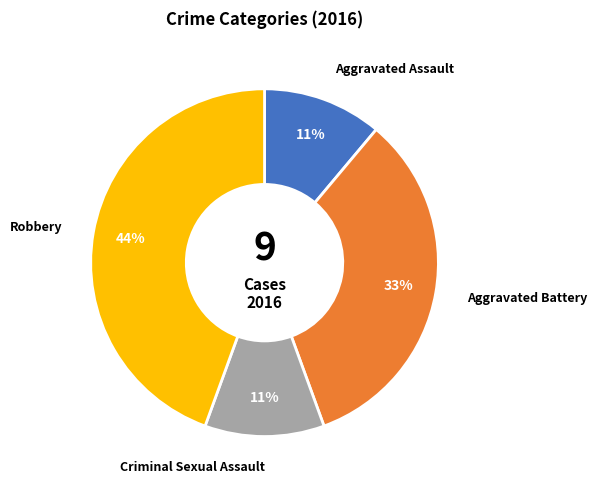

Does Criminal Sexual Assault account for over 50% of the chart?

No